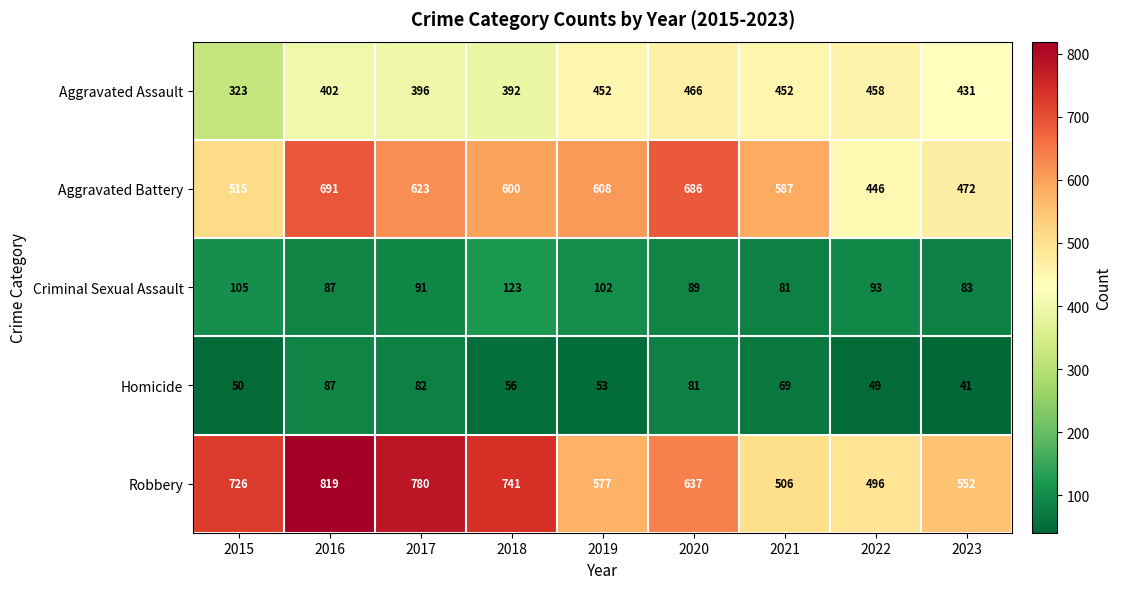

True or false: Aggravated Battery has a value of 167 at 2020.

False